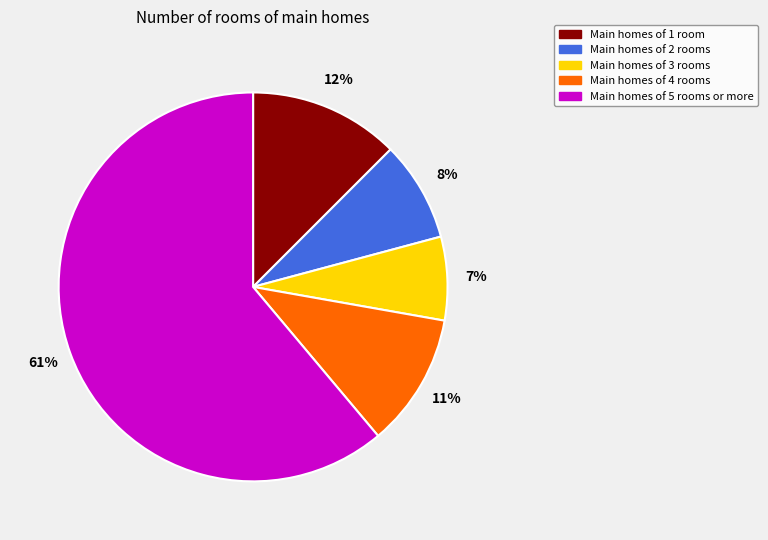

Is there a majority slice in this chart?

Yes